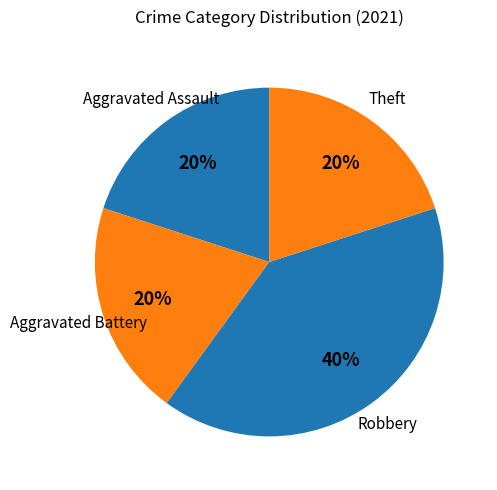

How many segments does this pie chart have?

4